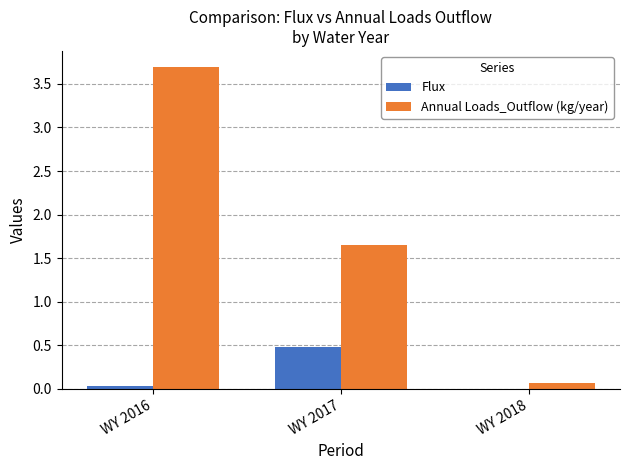

What is the total value across all series at WY 2017?

2.1